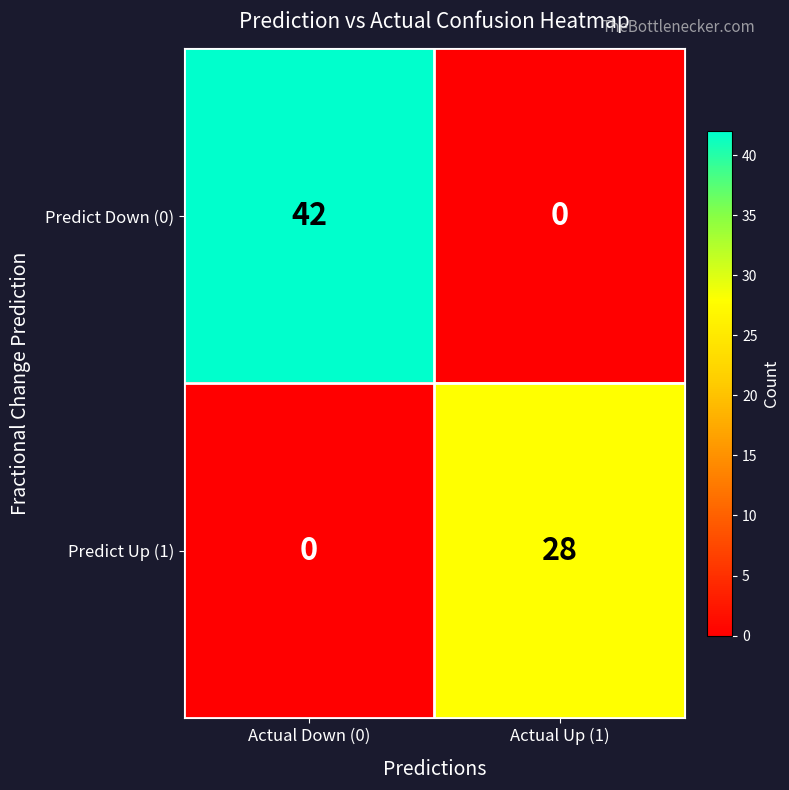

Which series has the largest range (max minus min)?

Predict Down (0)